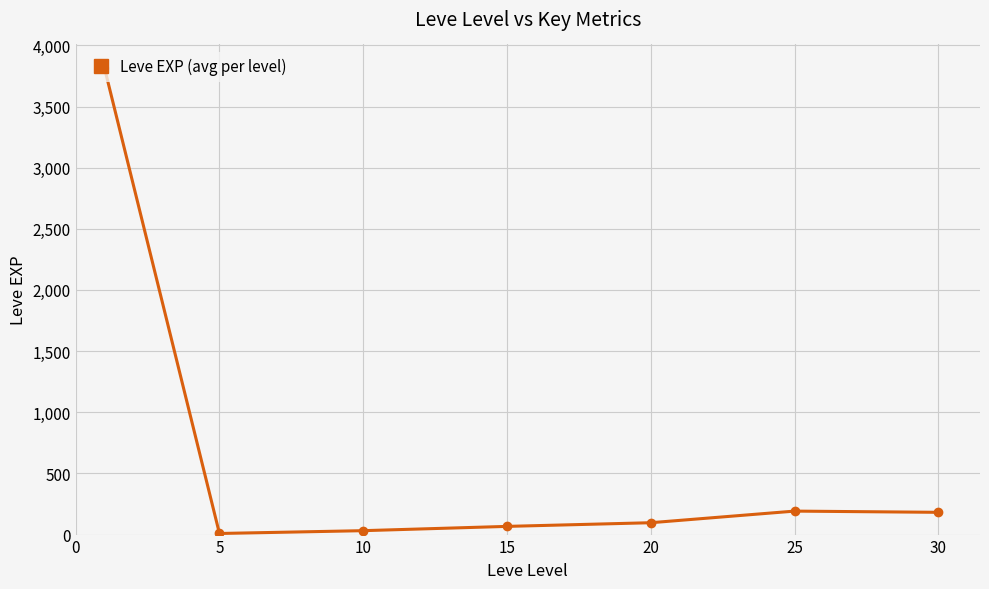

How many values are below 97?

3